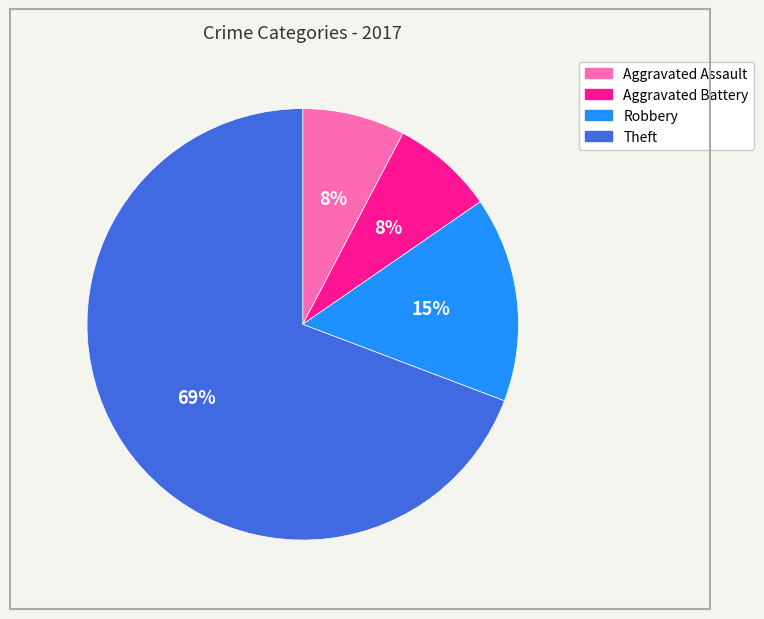

To the nearest percent, what portion does Theft represent?

69%